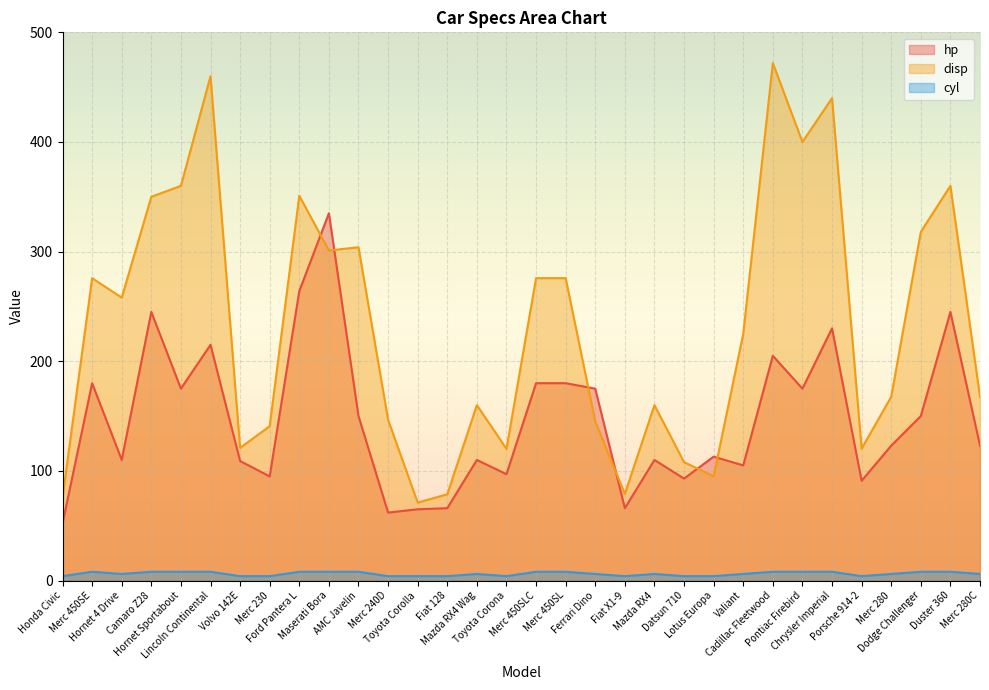

The value of disp at Toyota Corolla is 71.1. True or false?

True